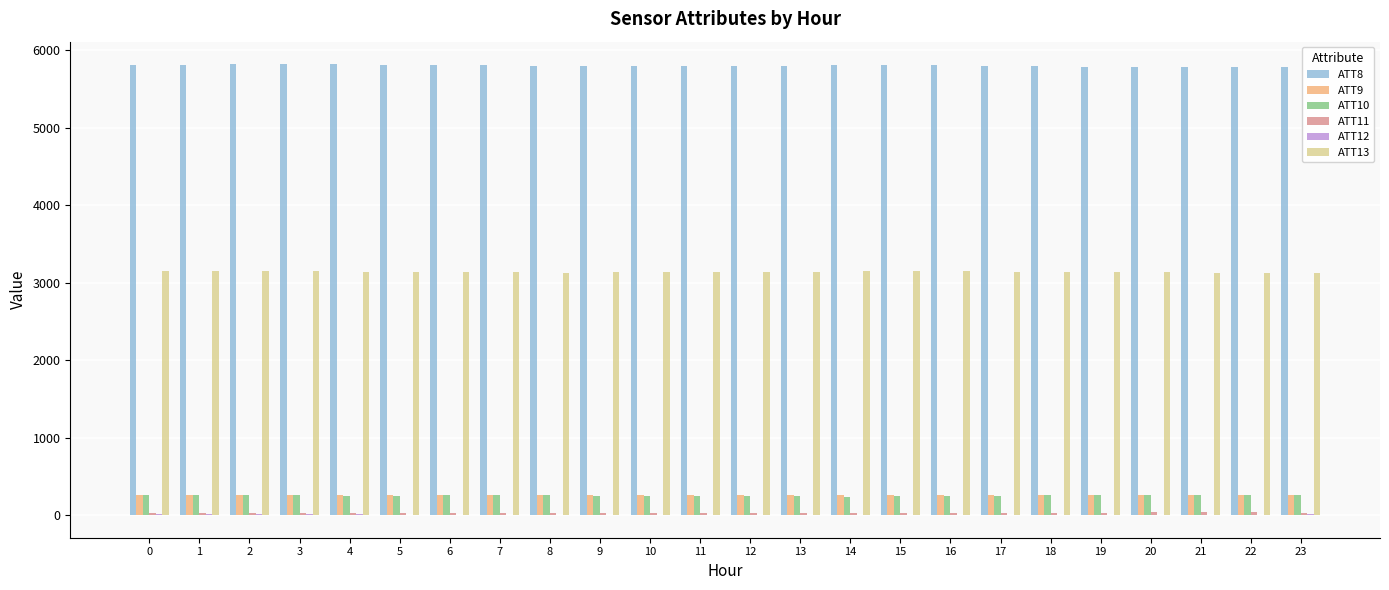

What is the greatest value displayed?

5821.2